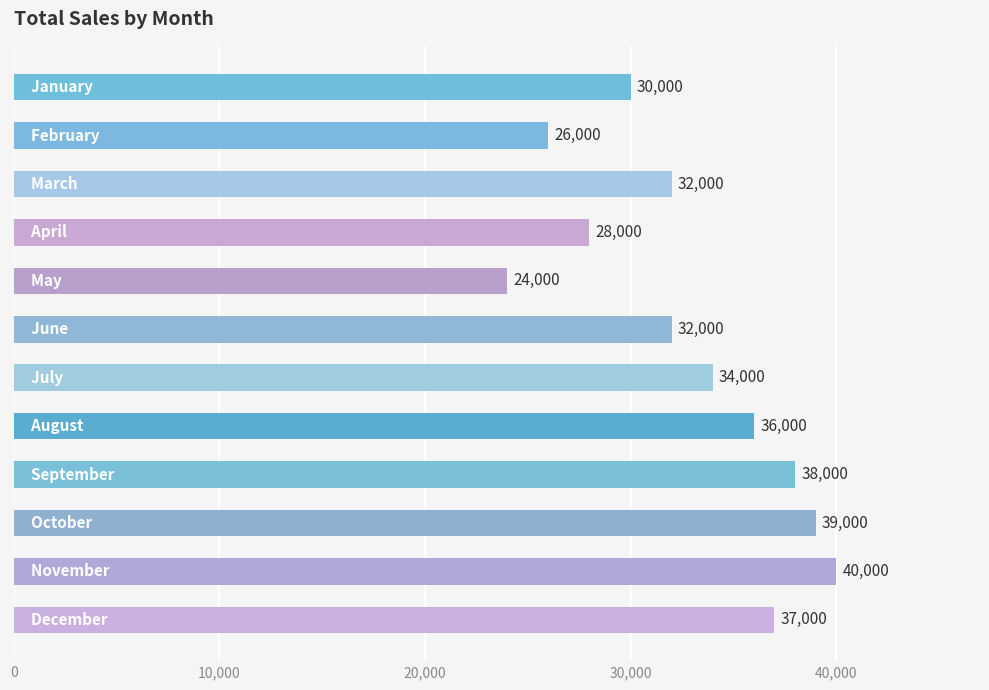

How many bars are there in total?

12